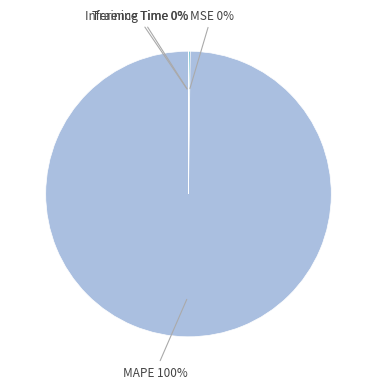

What is the majority slice?

MAPE